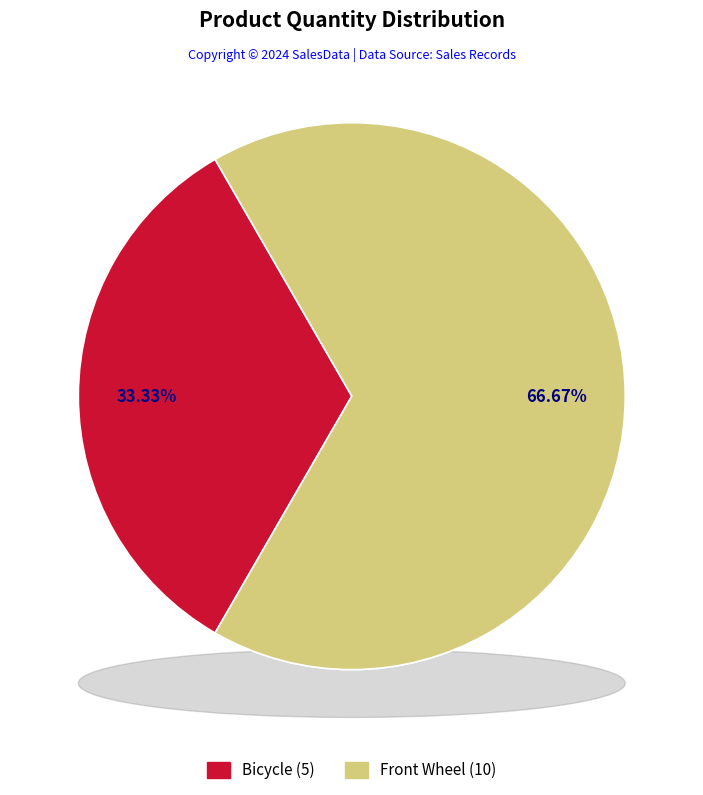

How many segments does this pie chart have?

2